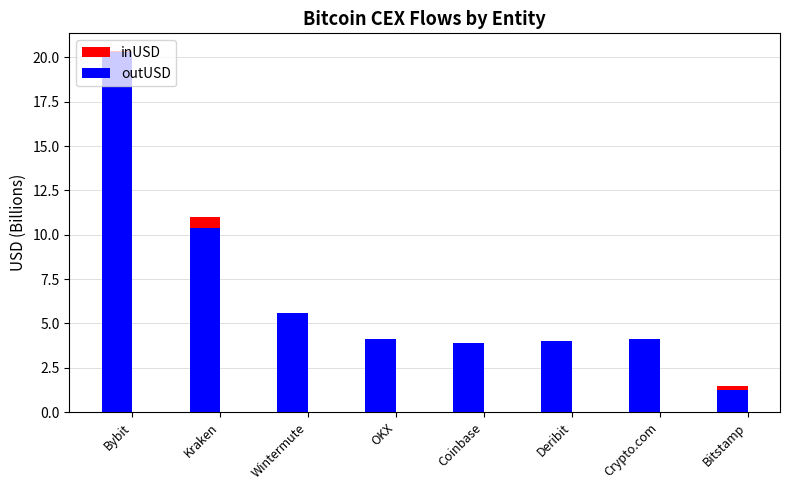

How many values in the inUSD series exceed 4?

5